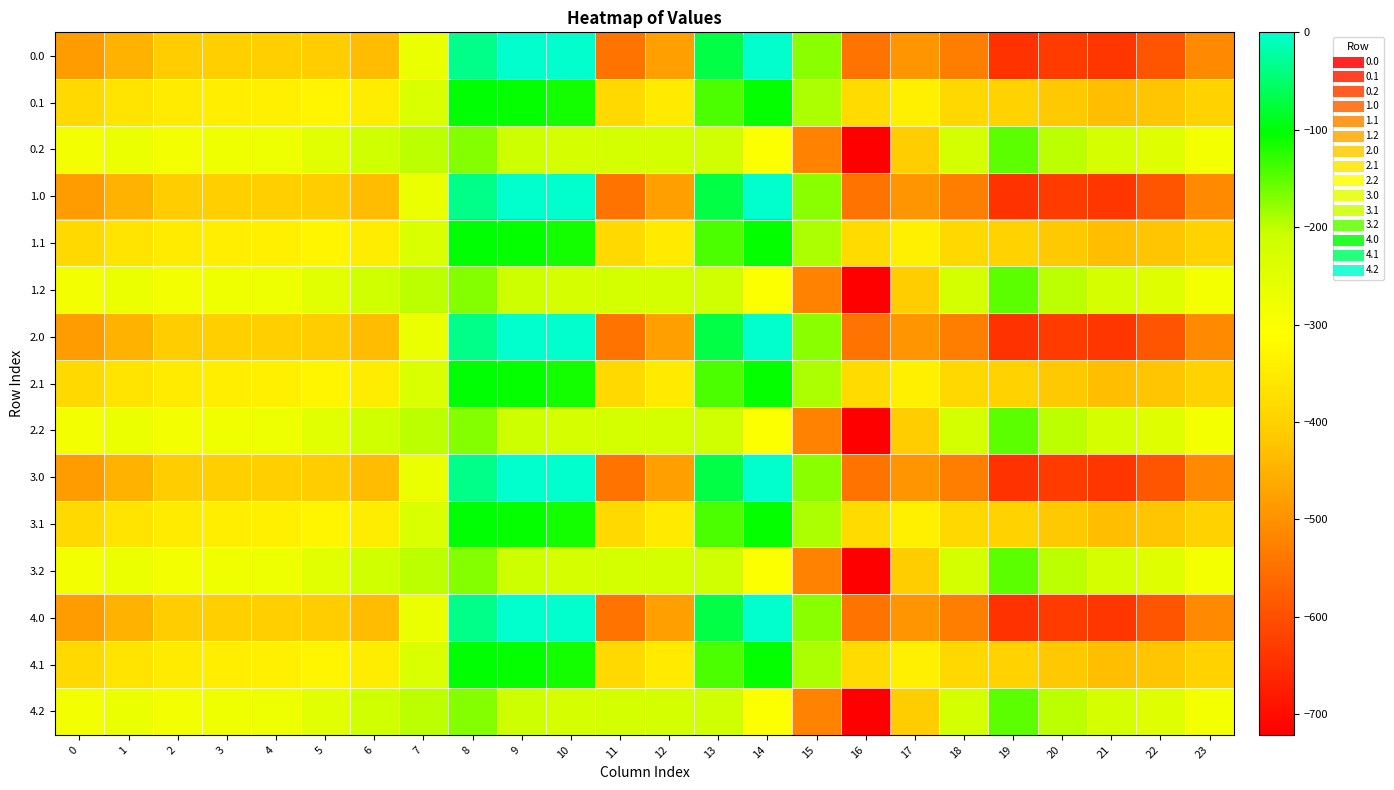

Between 16 and 2, which is larger?

2